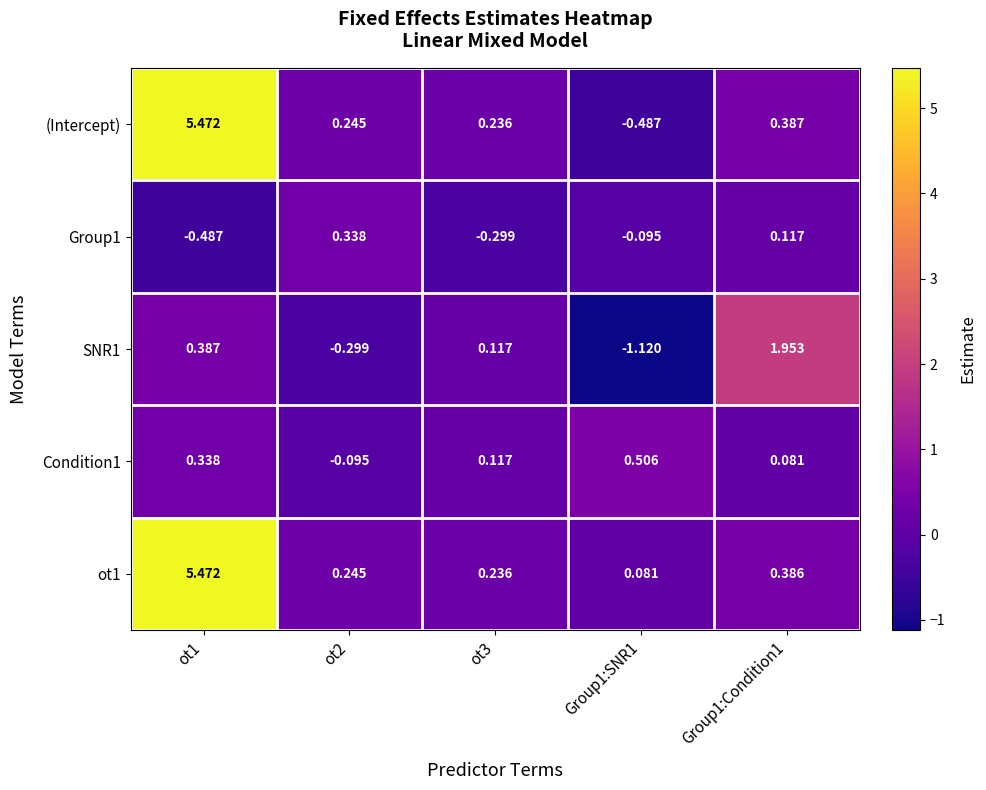

Is the value of ot1 at ot2 greater than the value of (Intercept) at ot3?

Yes